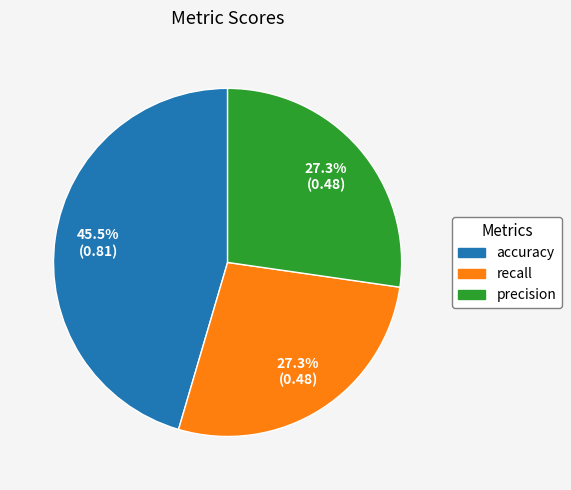

How many slices are in this pie chart?

3